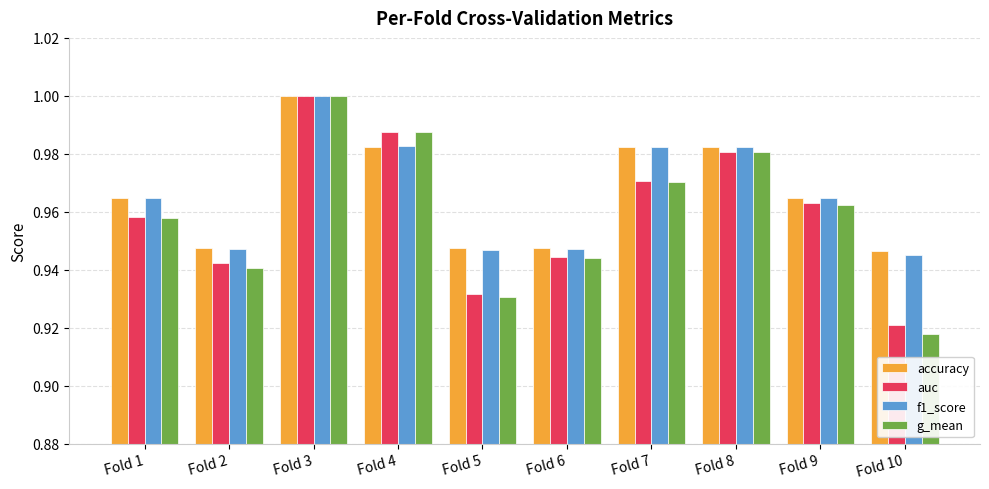

Between Fold 7 and Fold 8, which series saw the biggest shift?

g_mean